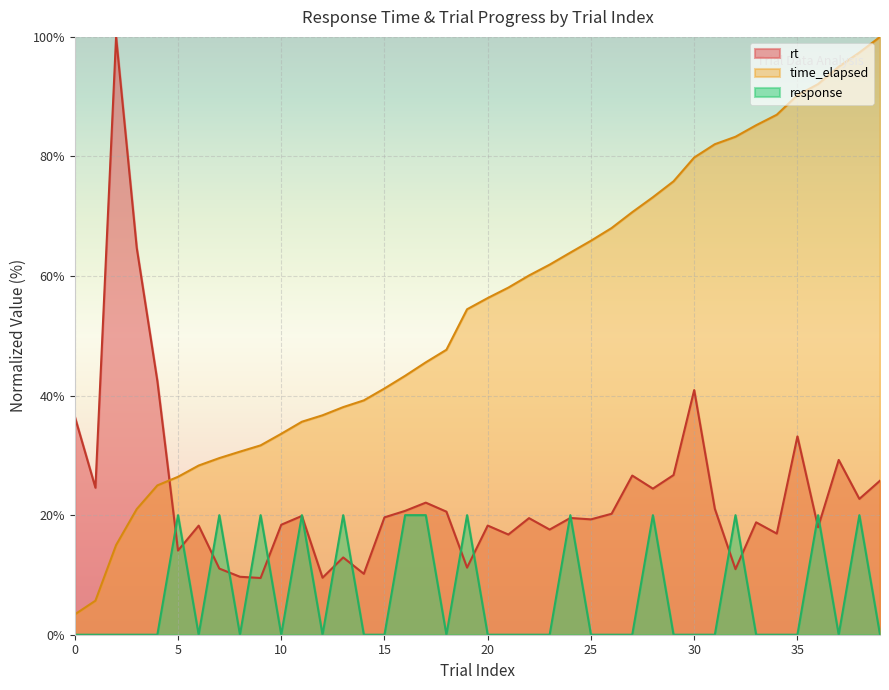

Is the value of response at 21 greater than the value of trial_index at 39?

No